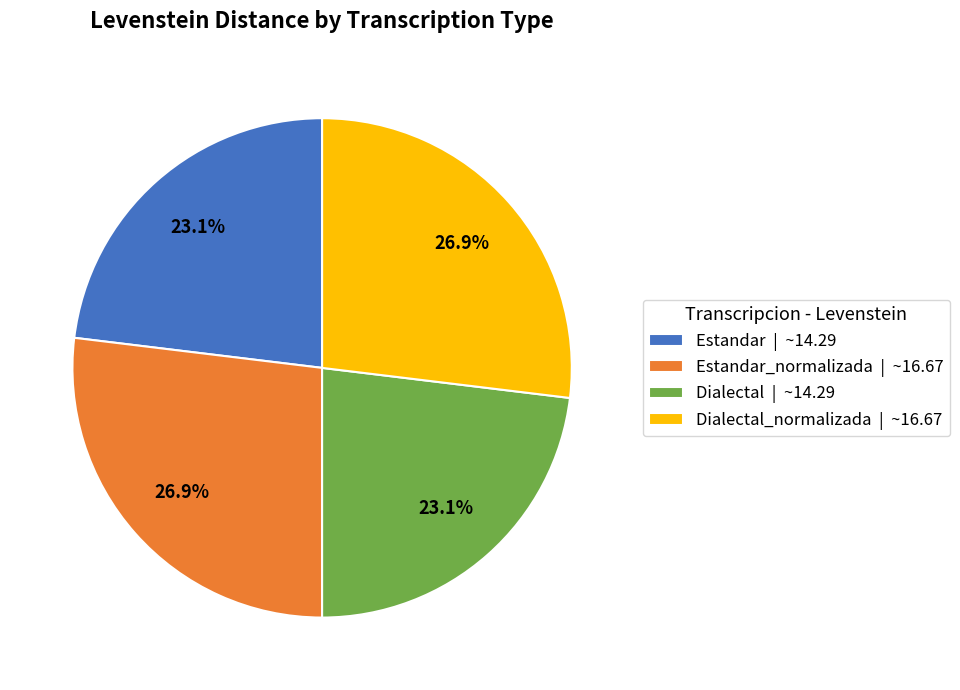

Is the sum of Estandar | ~14.29 and Dialectal | ~14.29 greater than half?

No